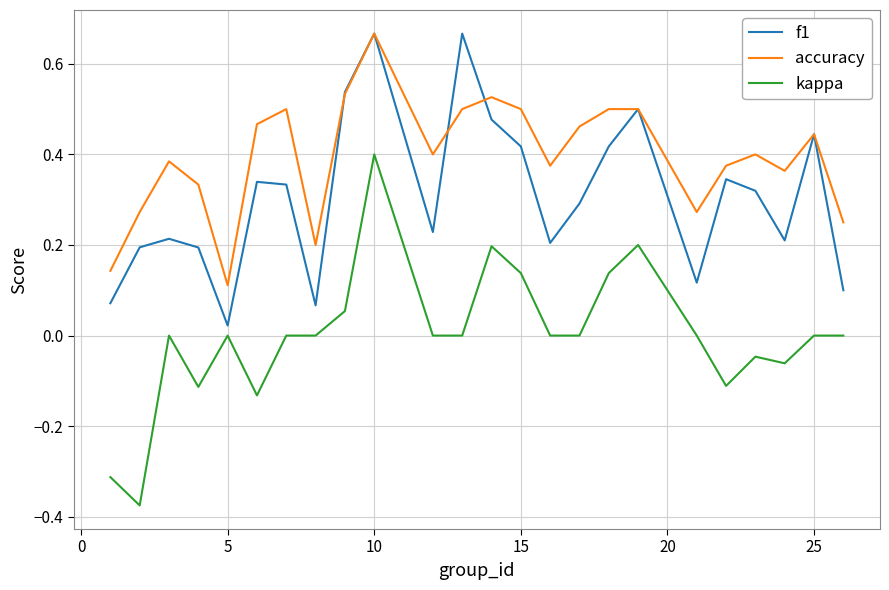

Which series has the largest total across all categories?

accuracy